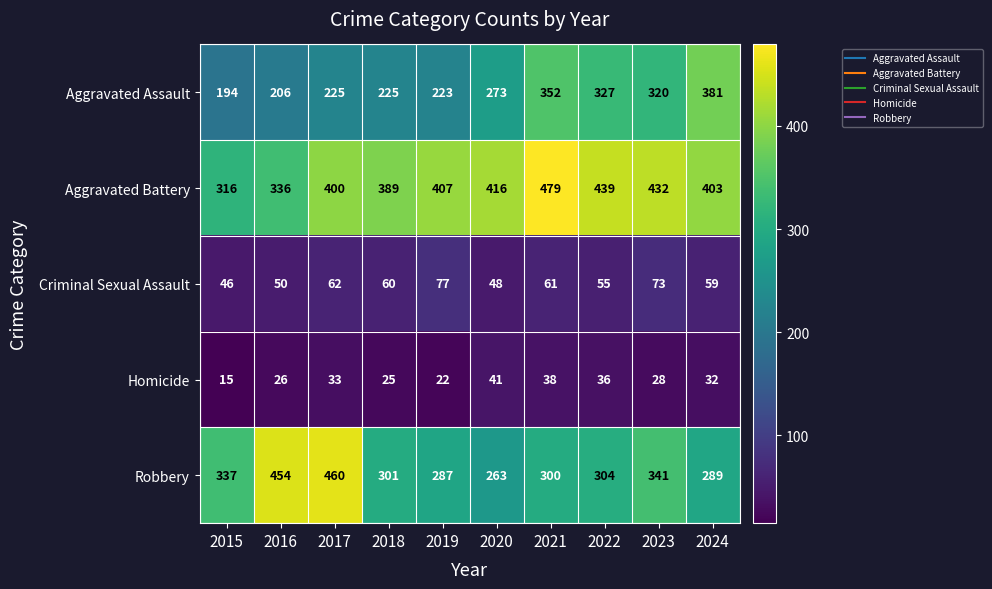

What is the average value of the Aggravated Assault series?

273